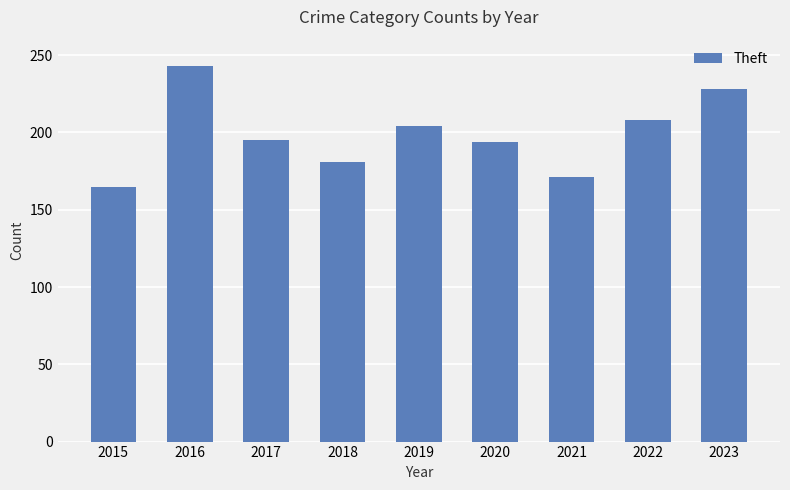

Which category has the highest value across all series?

2016